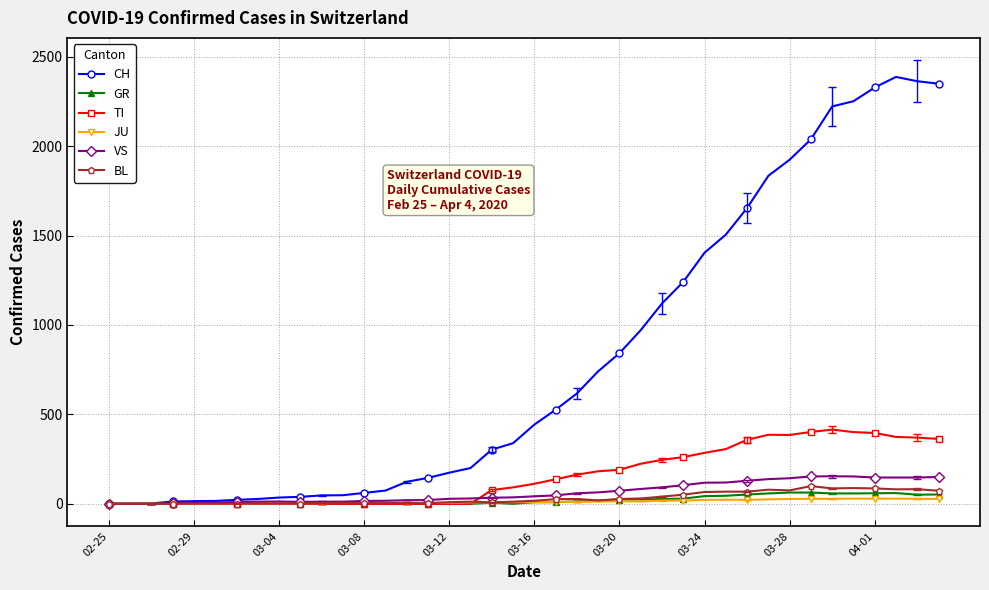

What is the highest value of the VS series?

154